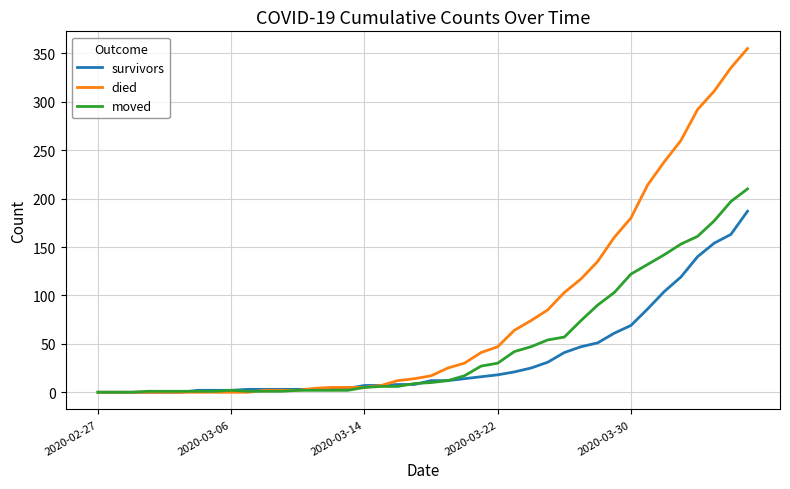

Which series has the widest spread of values?

died